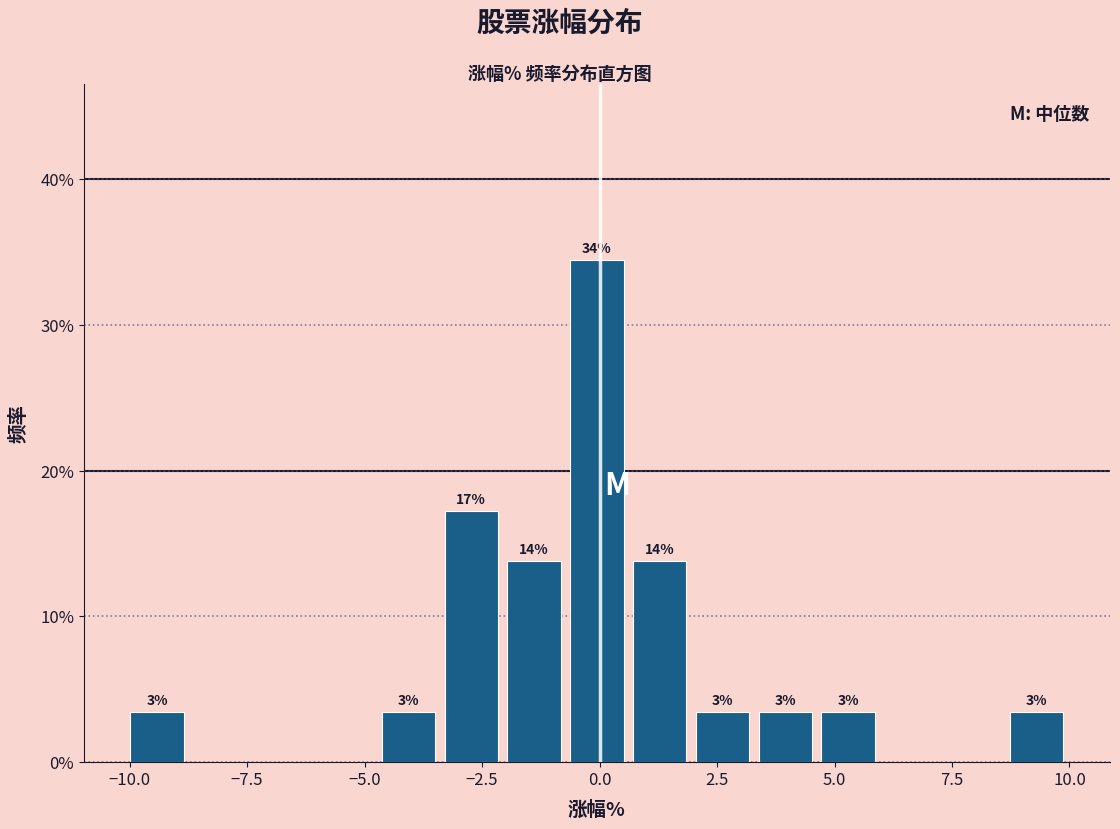

Read against the x-axis, roughly where is the centre of the tallest bar?

0.0